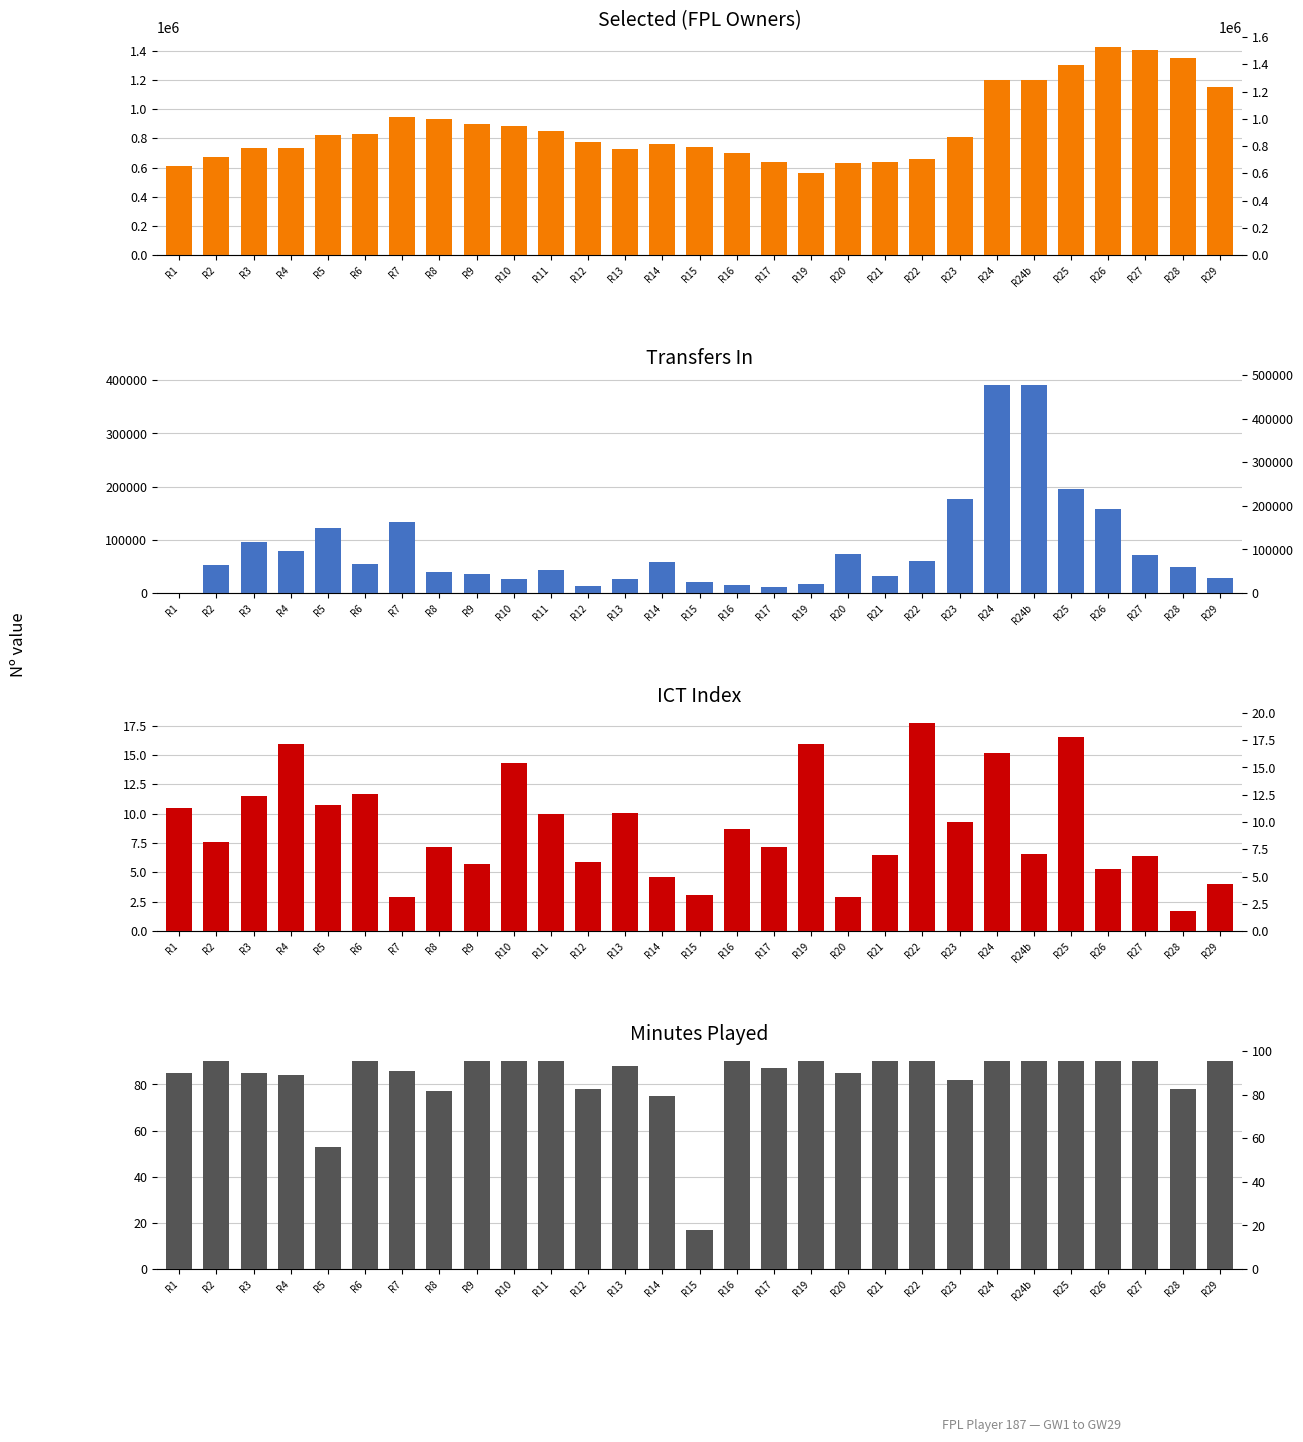

Which series has the widest spread of values?

selected